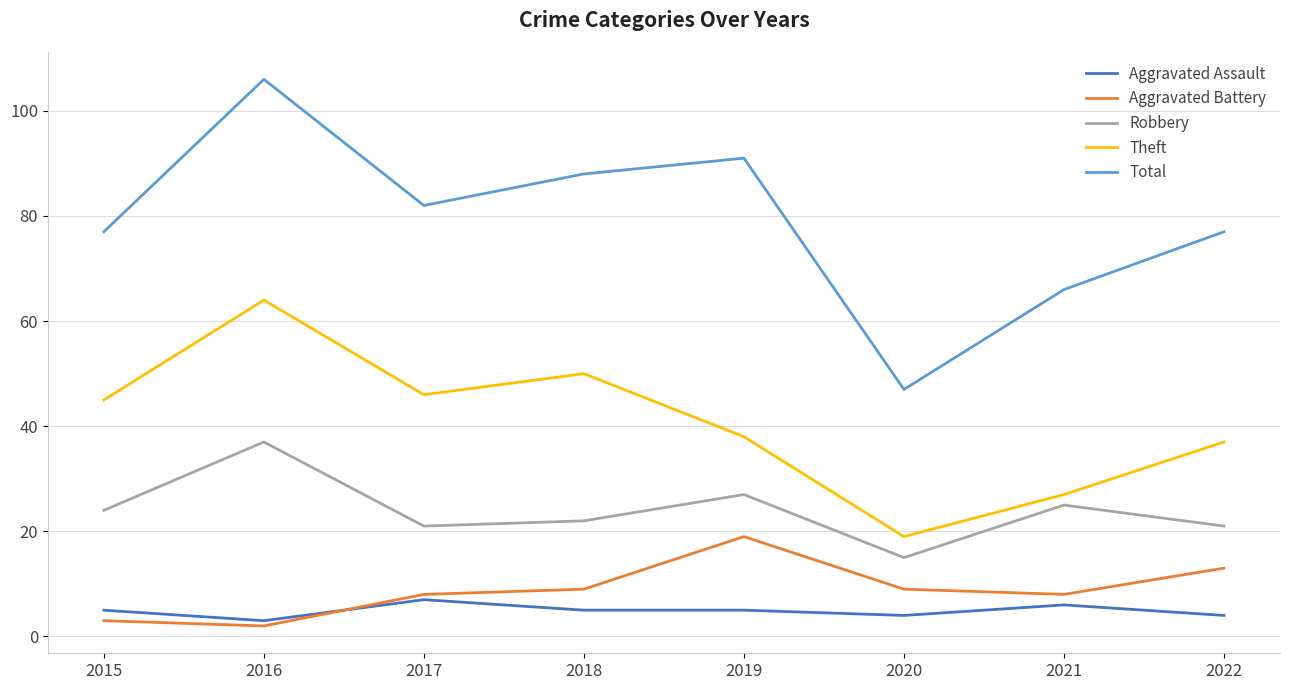

Which series has the widest spread of values?

Total